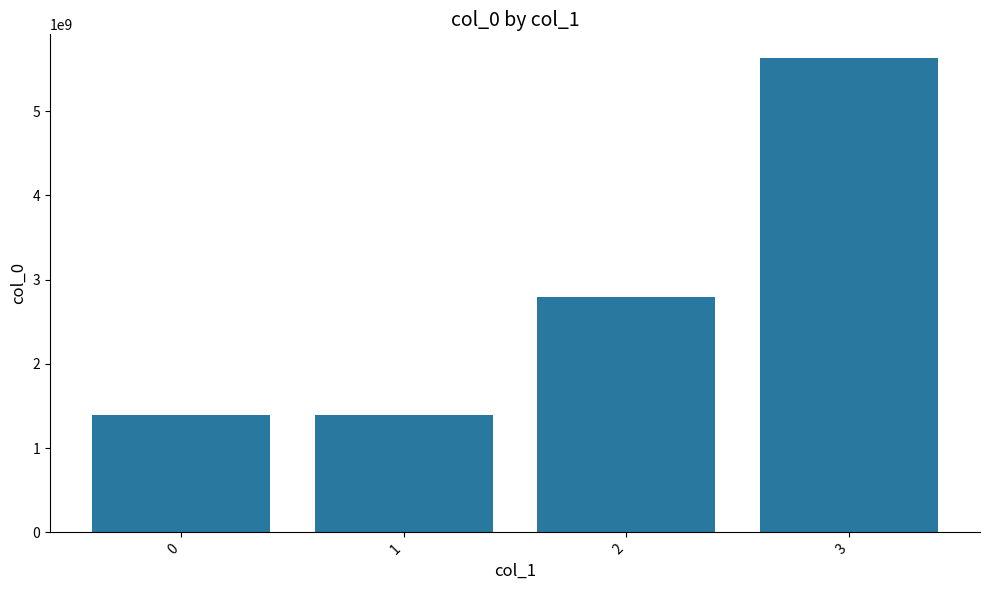

What is the difference between the second highest and second lowest values?

1400448307